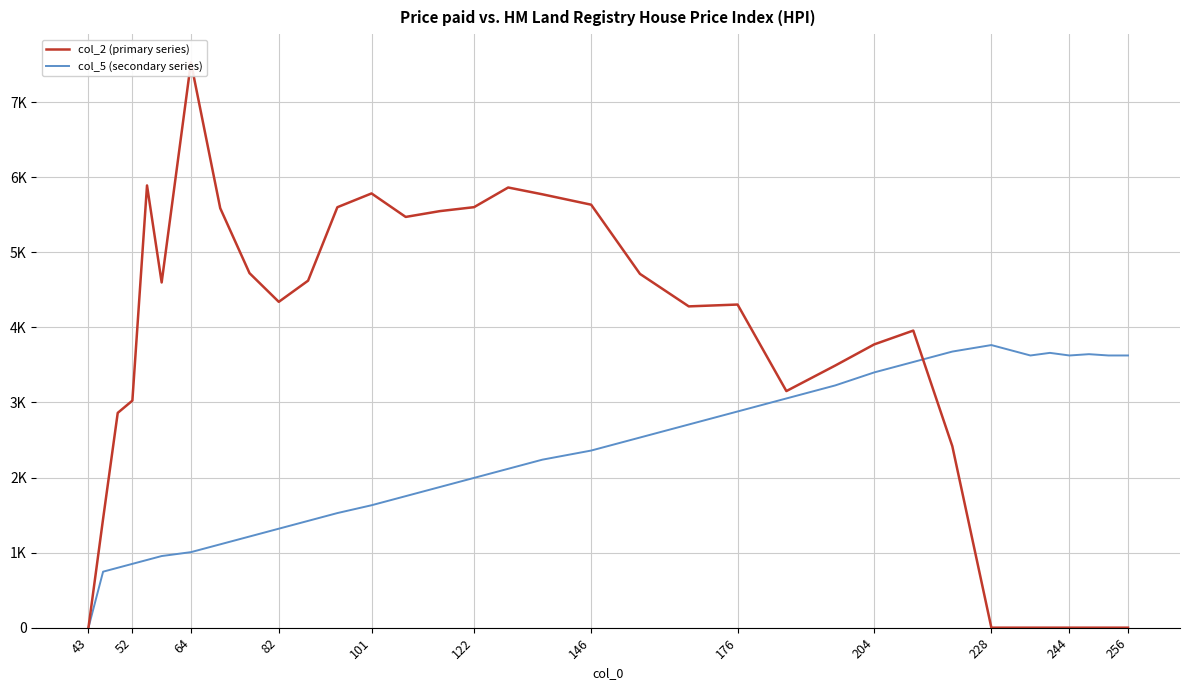

Does the chart have visible grid lines?

Yes